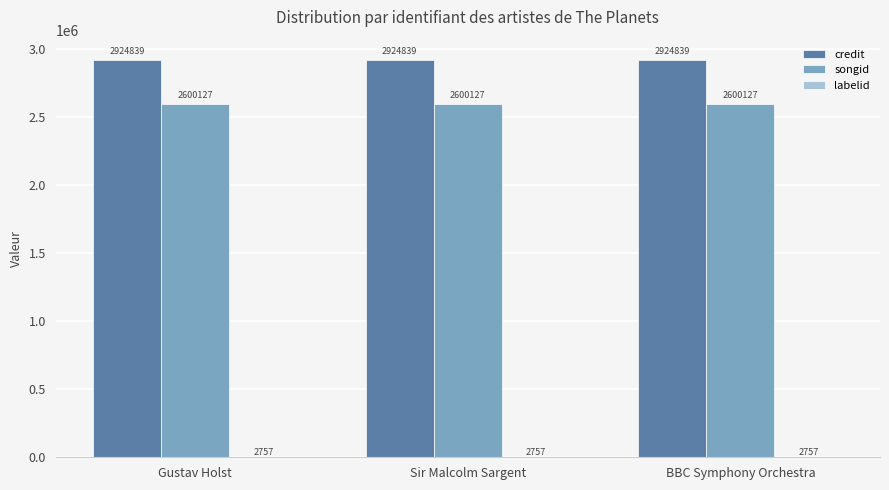

The songid series shows 4553598 at Sir Malcolm Sargent. True or false?

False